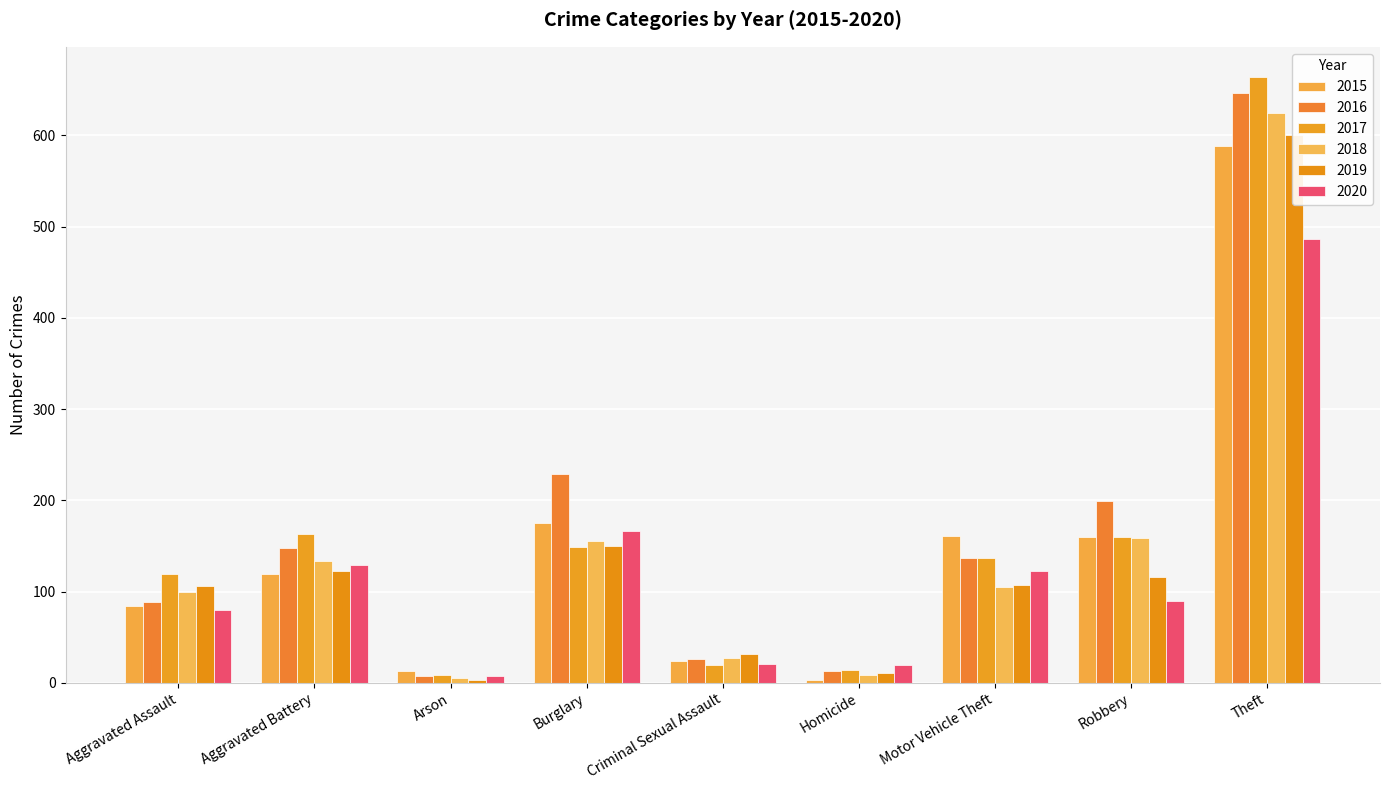

What is the value of the 2019 bar at the 1st from the left?

106